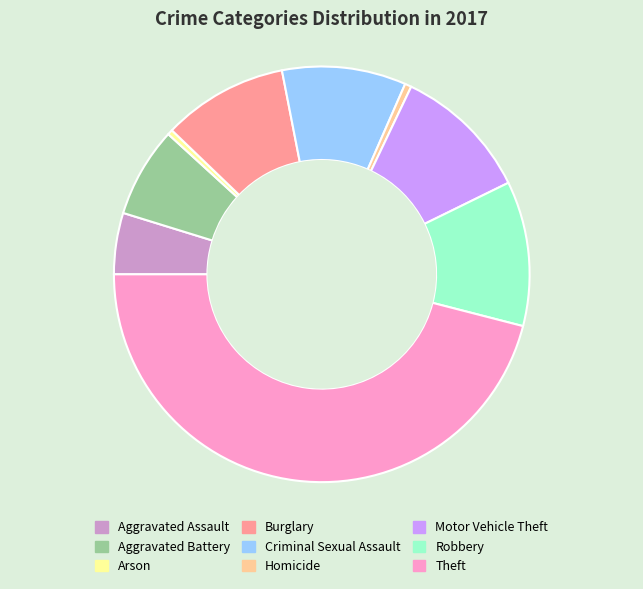

What is the largest slice in the pie chart?

Theft